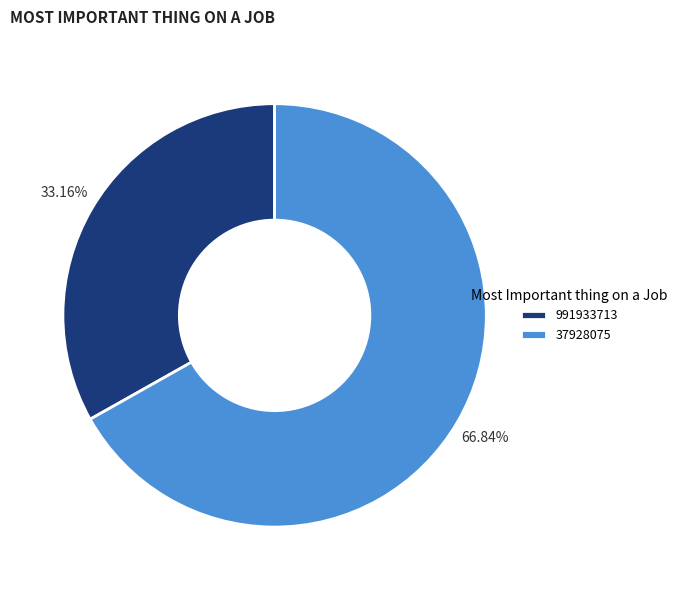

To the nearest percent, what portion does 37928075 represent?

67%